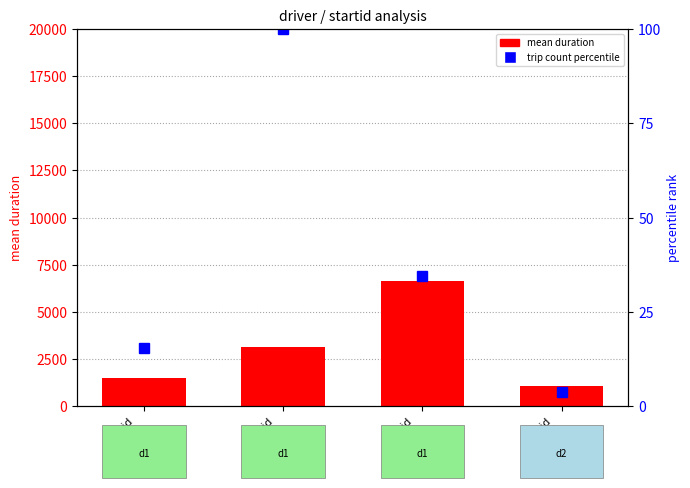

Which series has the widest spread of values?

mean duration